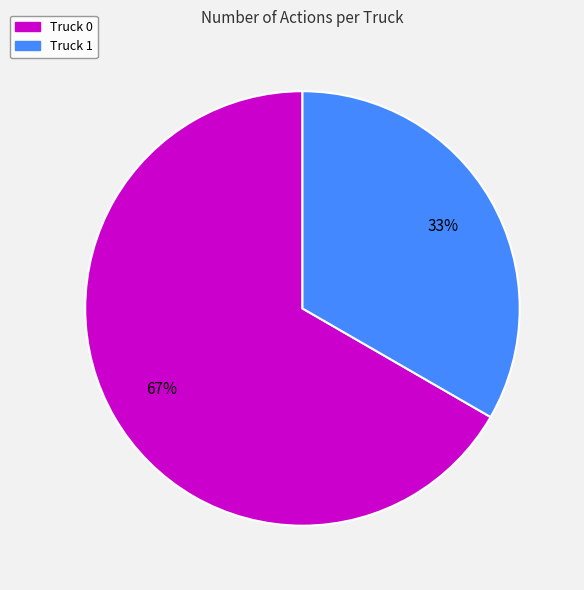

To the nearest percent, what is the average slice percentage?

50%